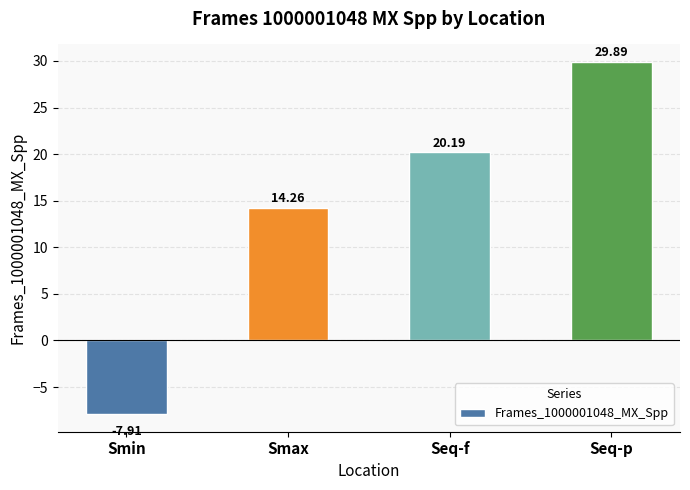

Reading left to right, extract all data points from this chart.

-7.9	14.3	20.2	29.9